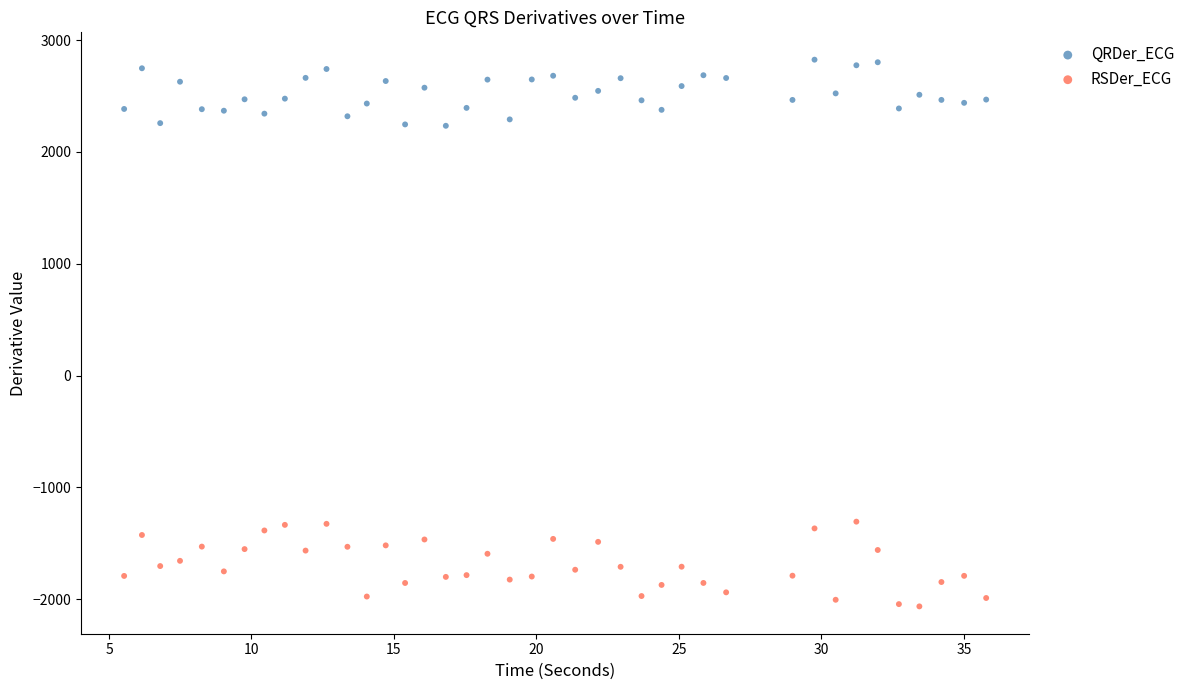

What are all the series names shown in the legend?

QRDer_ECG, RSDer_ECG